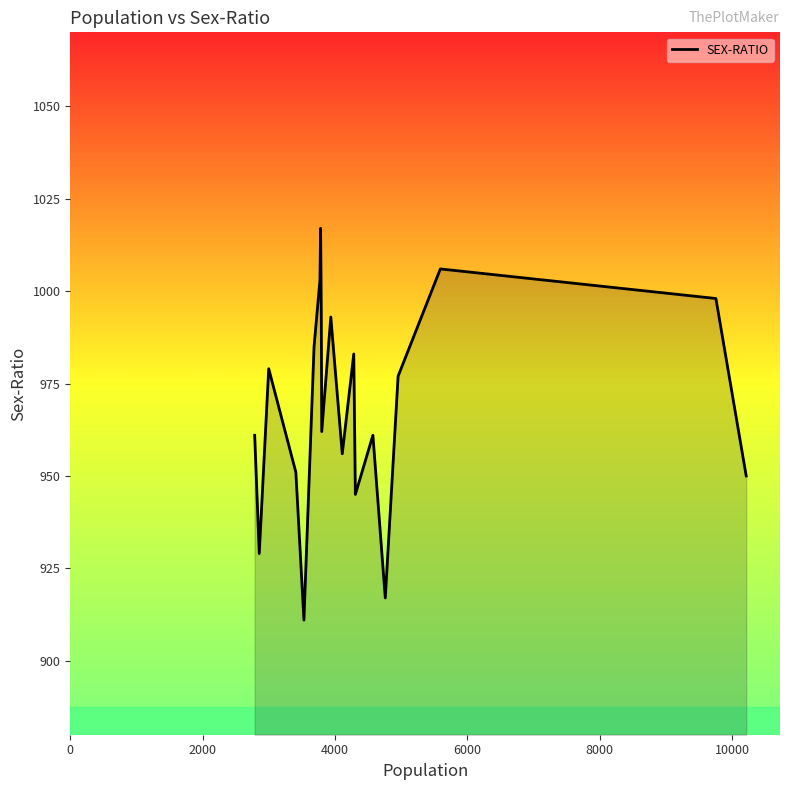

What is the maximum value shown in the chart?

1017